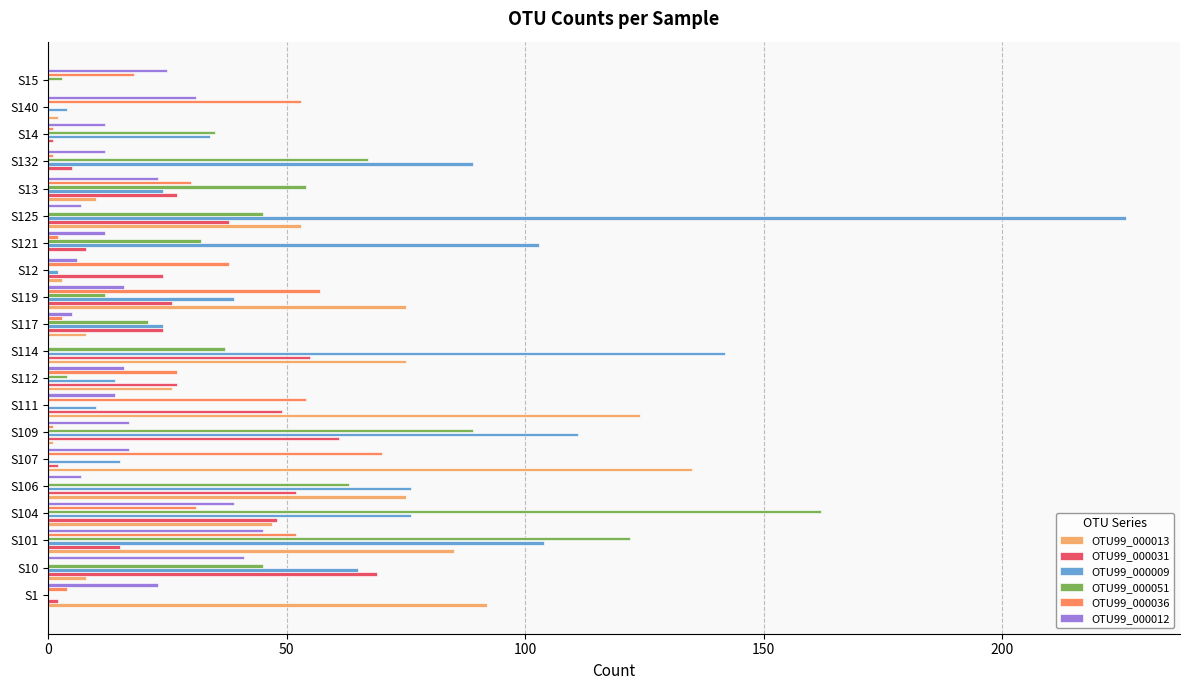

Which series has the largest total across all categories?

OTU99_000009